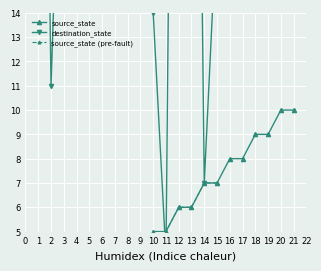

Where is the first local maximum for destination_state?

1